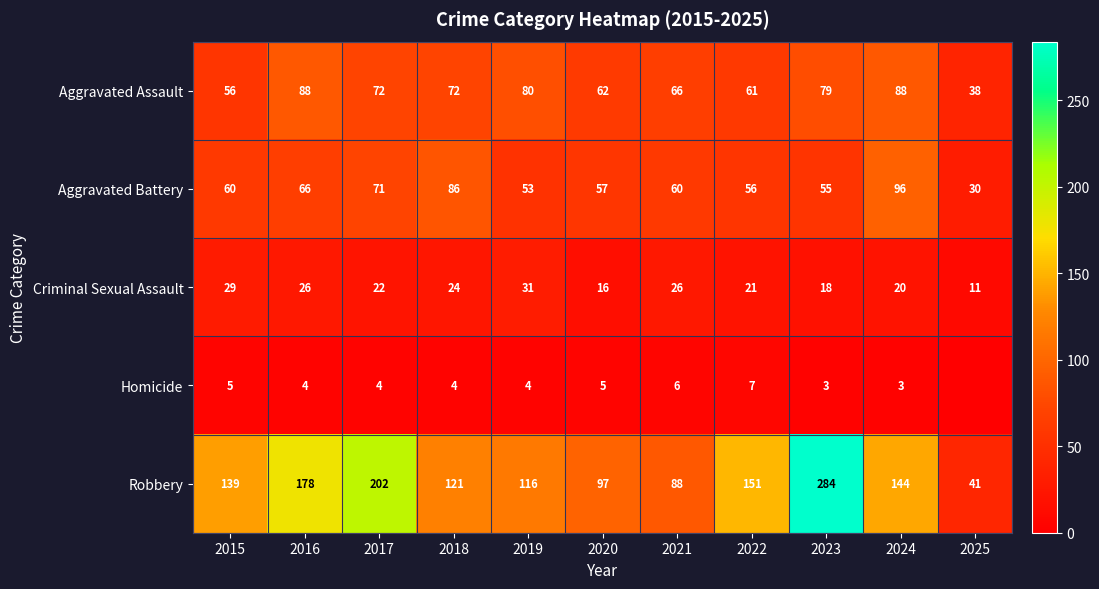

How many values in the Robbery series are below 139?

5